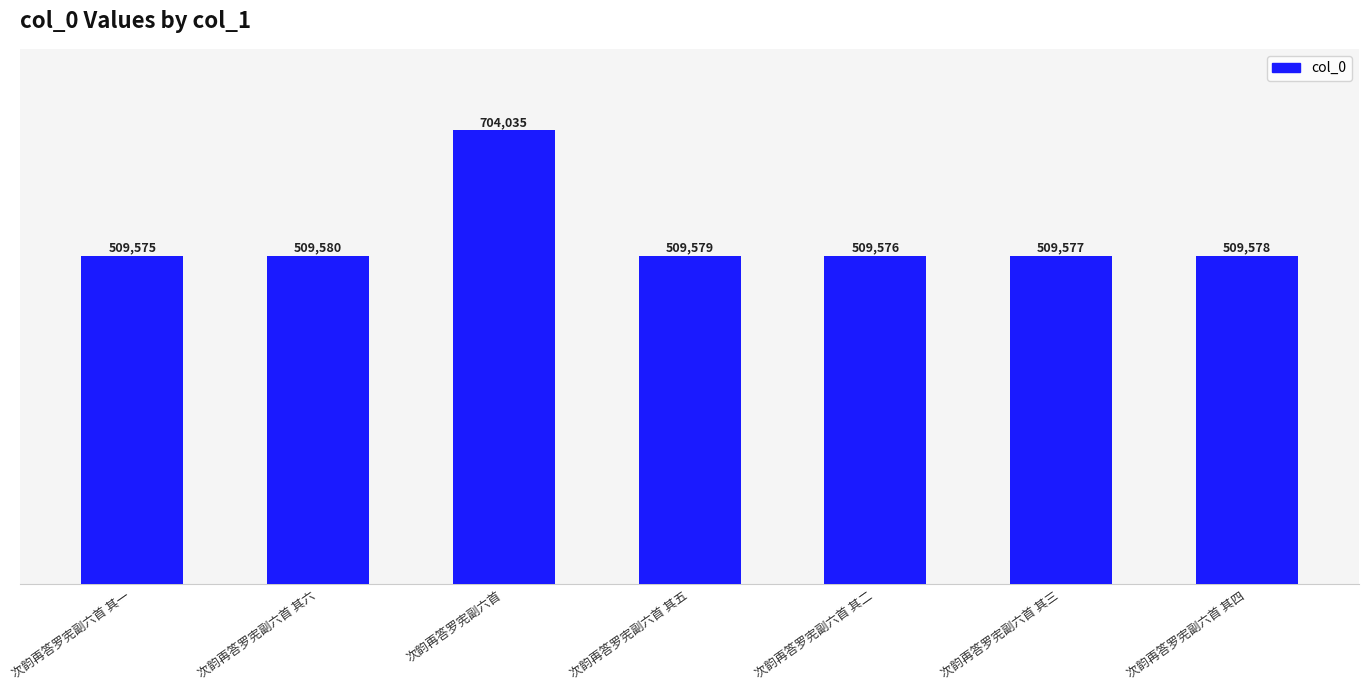

Does the chart contain stacked bars?

No